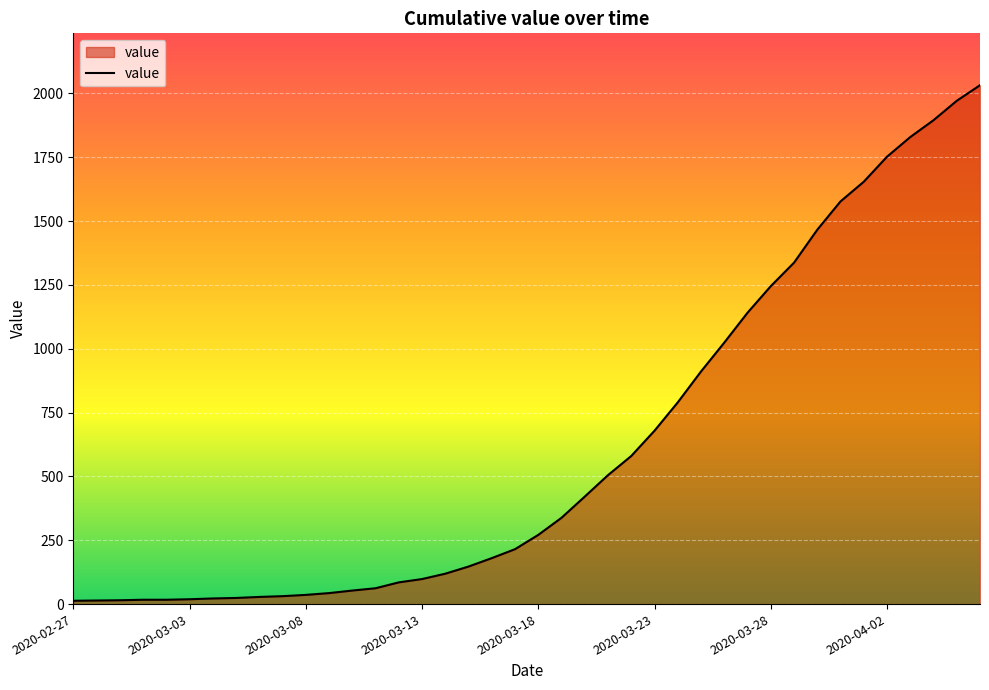

What is the greatest value displayed?

2032